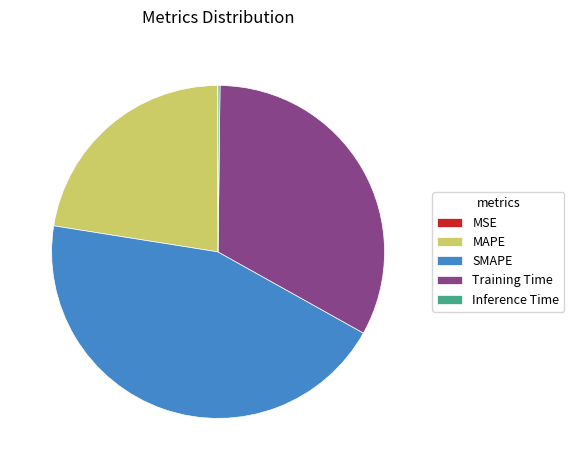

Does any single category account for the majority?

No